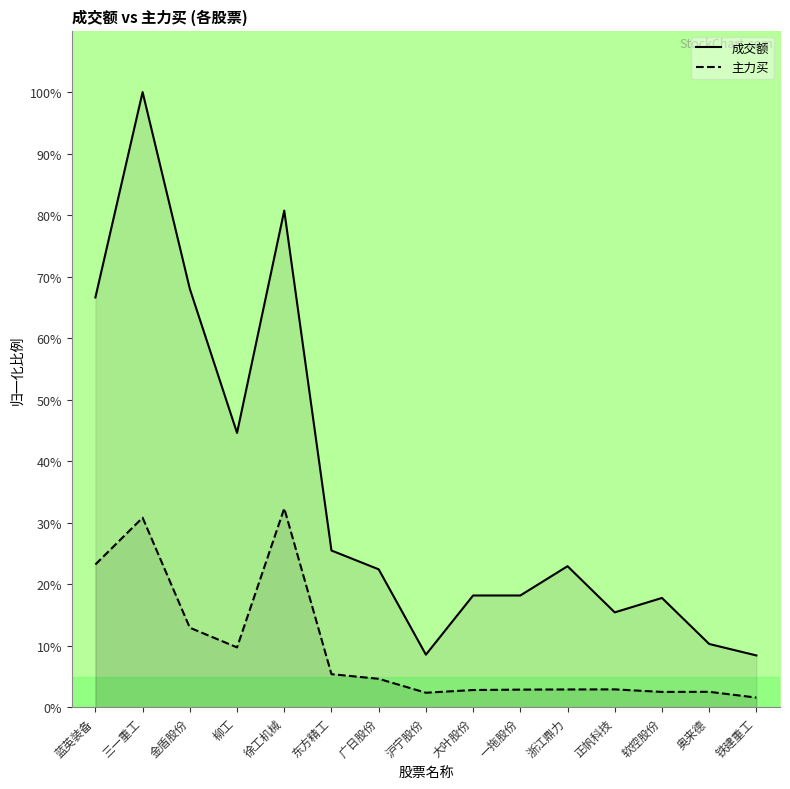

Reading left to right, list all the values displayed in this chart.

成交额: 蓝英装备=0.7	三一重工=1.0	金盾股份=0.7	柳工=0.4	徐工机械=0.8	东方精工=0.3	广日股份=0.2	沪宁股份=0.1	大叶股份=0.2	一拖股份=0.2	浙江鼎力=0.2	正帆科技=0.2	软控股份=0.2	奥来德=0.1	铁建重工=0.1
主力买: 蓝英装备=0.2	三一重工=0.3	金盾股份=0.1	柳工=0.1	徐工机械=0.3	东方精工=0.1	广日股份=0.0	沪宁股份=0.0	大叶股份=0.0	一拖股份=0.0	浙江鼎力=0.0	正帆科技=0.0	软控股份=0.0	奥来德=0.0	铁建重工=0.0